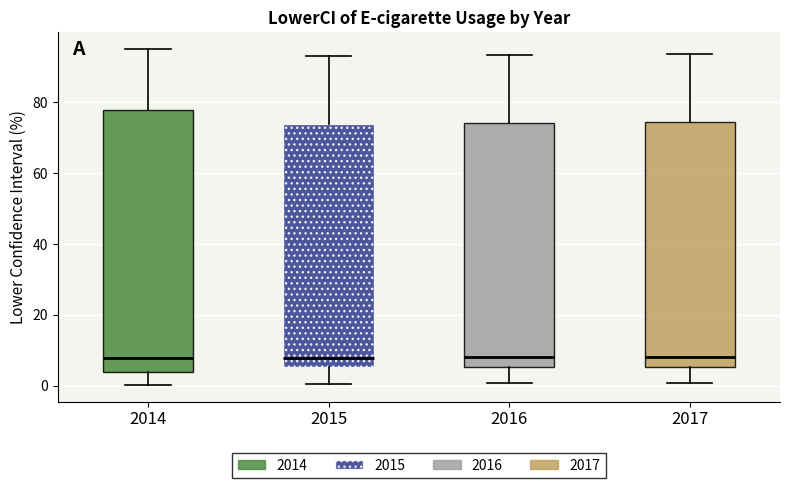

Reading left to right, transcribe this box plot: for each box, give where its median line is, the range the box spans, and where its two whiskers end, as read against the y-axis. The values are not printed on the chart, so give them approximately, as read against the axis.

2014: median 8, box 4 to 78, whiskers 0 to 96
2015: median 8, box 6 to 74, whiskers 0 to 94
2016: median 8, box 6 to 74, whiskers 0 to 94
2017: median 8, box 6 to 74, whiskers 0 to 94